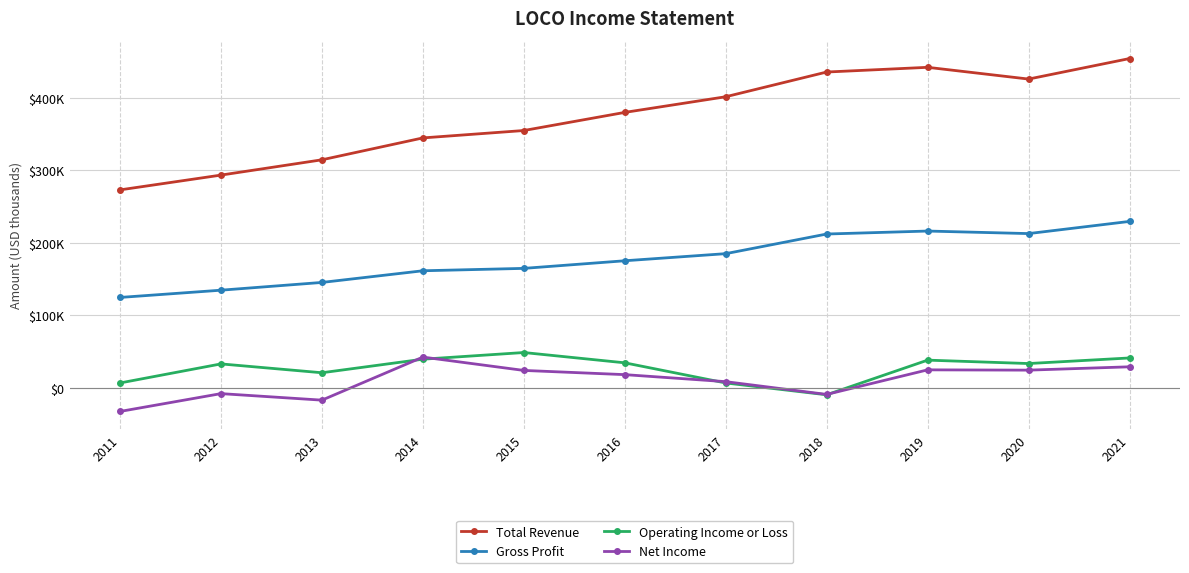

At which category does Total Revenue reach its first local valley?

2020